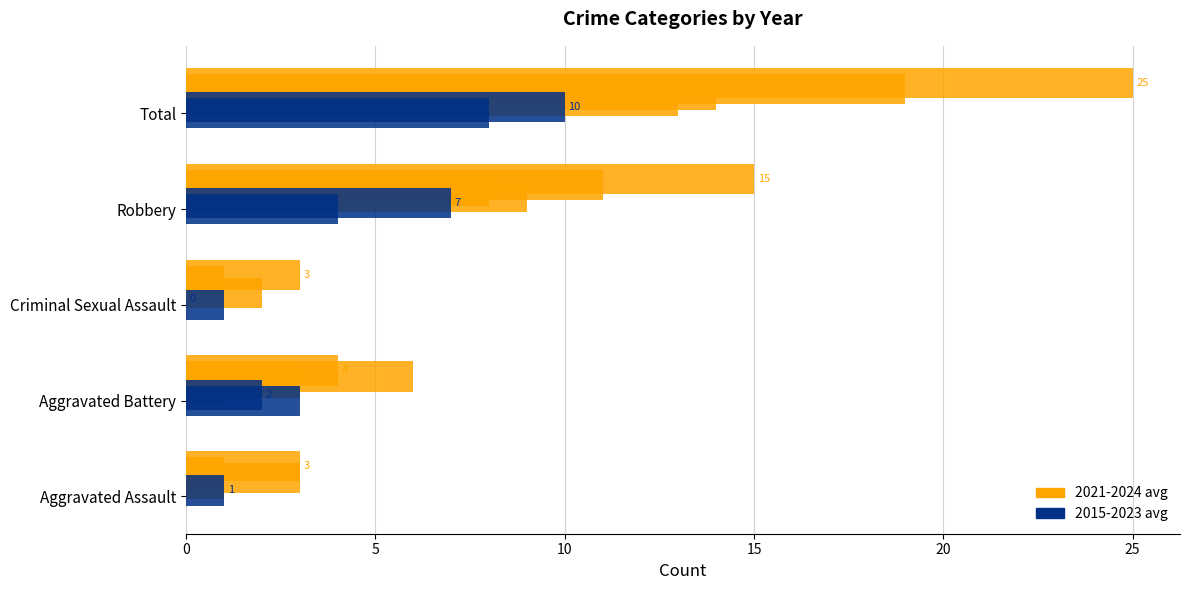

Which series has the widest spread of values?

2024